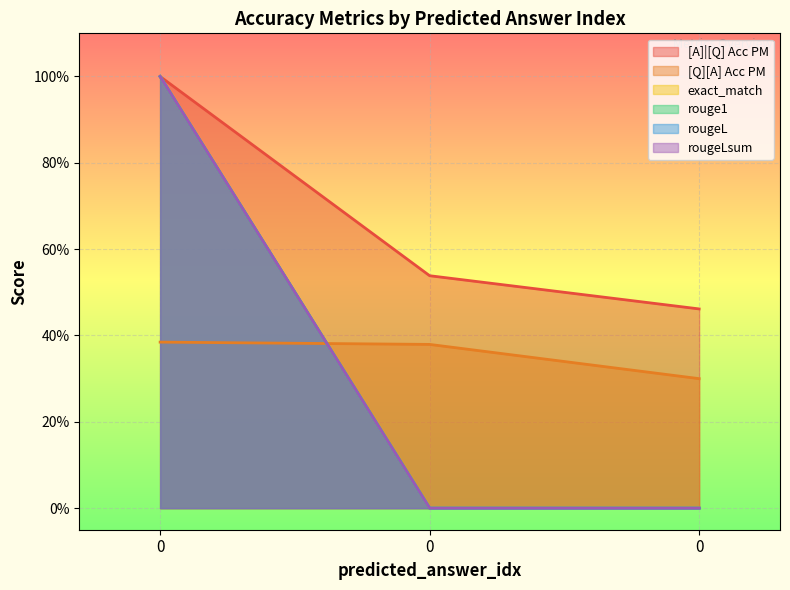

How many series are shown in this chart?

6